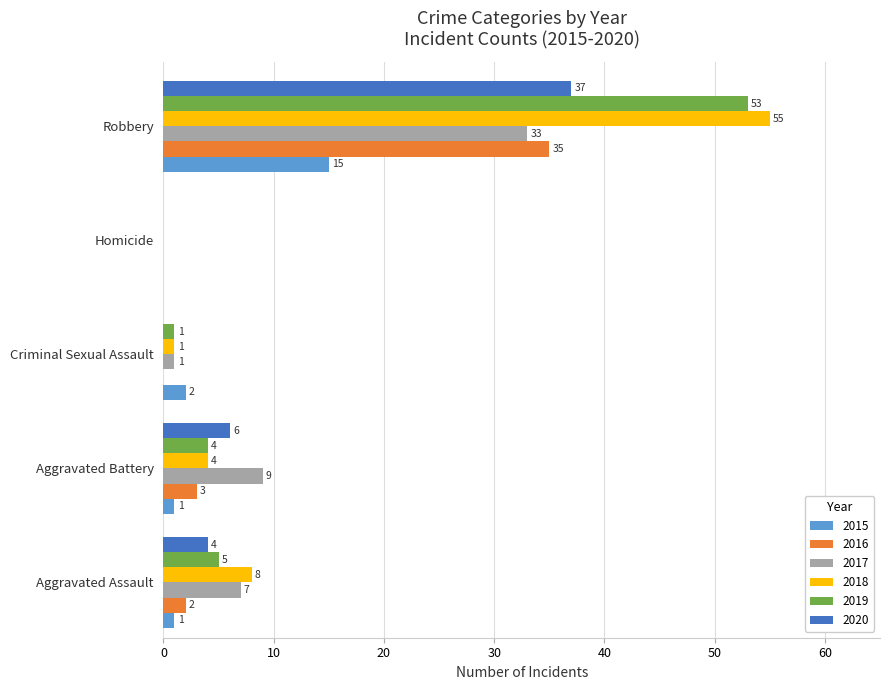

Between Aggravated Battery and Homicide, which series saw the biggest shift?

2017